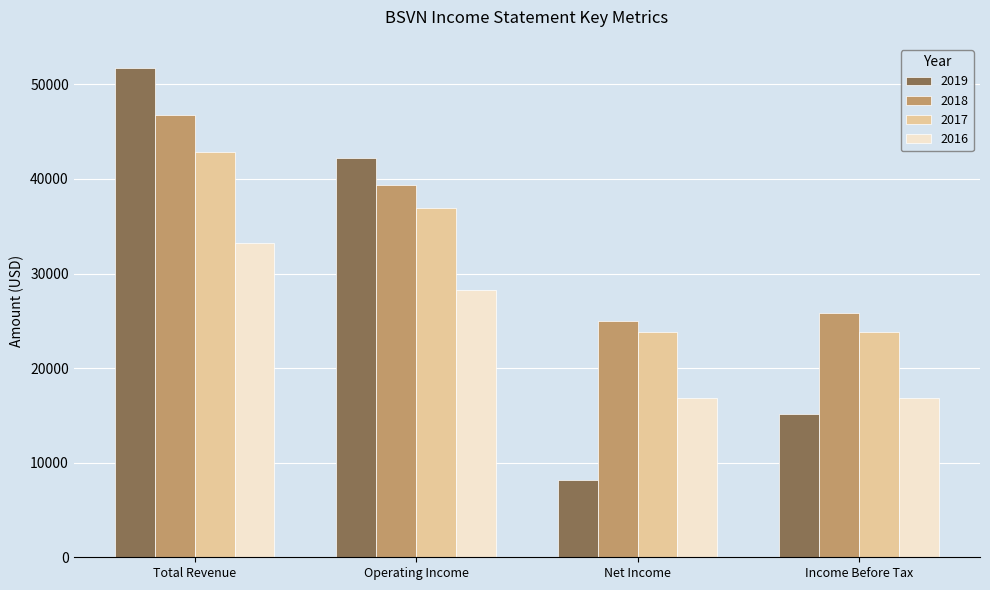

Rank the series by their average value, from highest to lowest.

2018, 2017, 2019, 2016